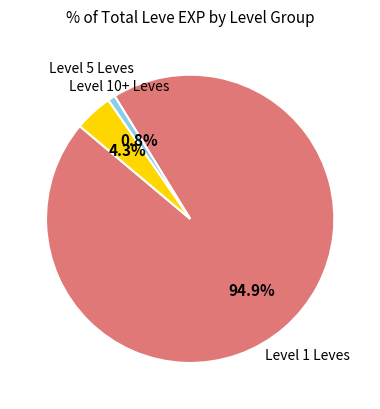

Is there a majority slice in this chart?

Yes